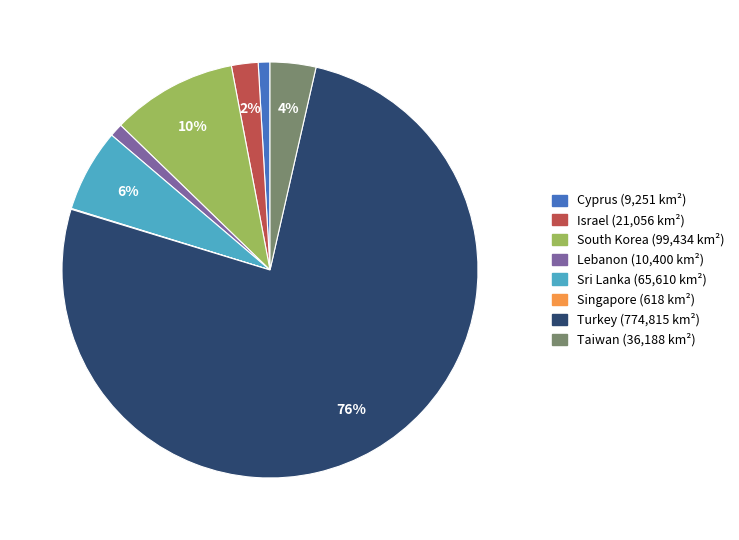

To the nearest percent, what percentage of the pie is Cyprus?

1%